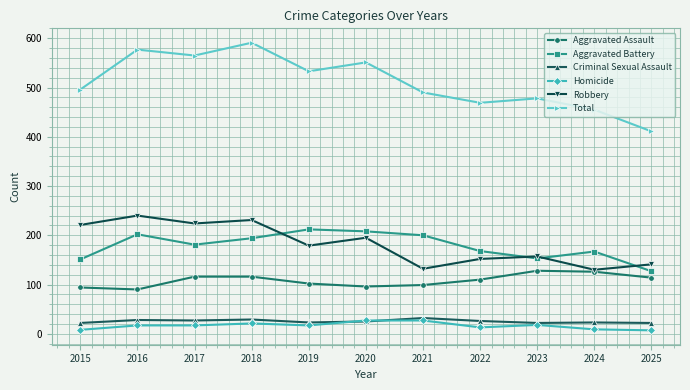

What is the difference between the highest and lowest values at 2022?

456